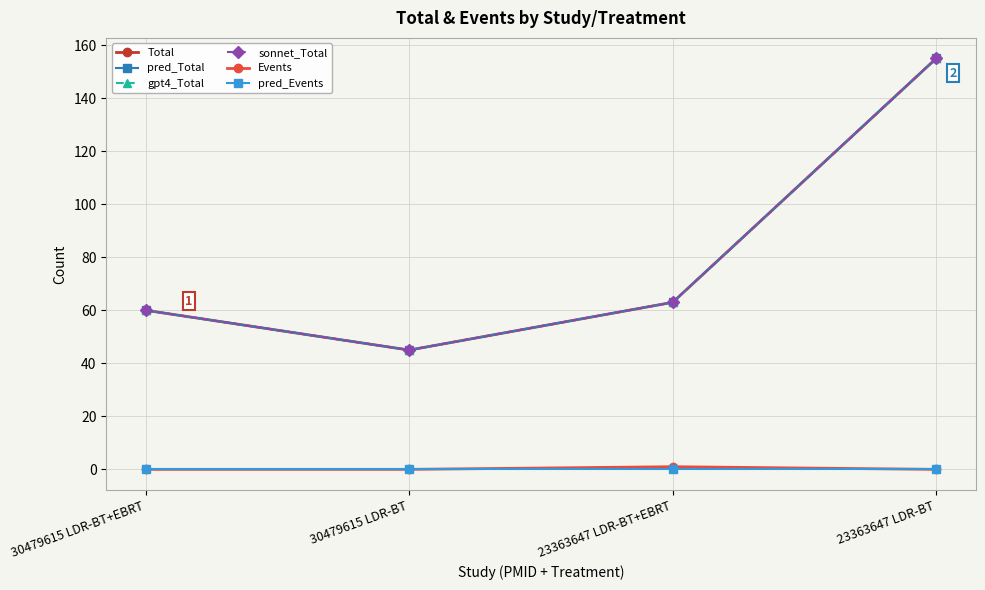

Reading left to right, what are all the values shown in this chart?

Total: 30479615 LDR-BT+EBRT=60	30479615 LDR-BT=45	23363647 LDR-BT+EBRT=63	23363647 LDR-BT=155
pred_Total: 30479615 LDR-BT+EBRT=60	30479615 LDR-BT=45	23363647 LDR-BT+EBRT=63	23363647 LDR-BT=155
gpt4_Total: 30479615 LDR-BT+EBRT=60	30479615 LDR-BT=45	23363647 LDR-BT+EBRT=63	23363647 LDR-BT=155
sonnet_Total: 30479615 LDR-BT+EBRT=60	30479615 LDR-BT=45	23363647 LDR-BT+EBRT=63	23363647 LDR-BT=155
Events: 30479615 LDR-BT+EBRT=0	30479615 LDR-BT=0	23363647 LDR-BT+EBRT=1	23363647 LDR-BT=0
pred_Events: 30479615 LDR-BT+EBRT=0	30479615 LDR-BT=0	23363647 LDR-BT+EBRT=0	23363647 LDR-BT=0